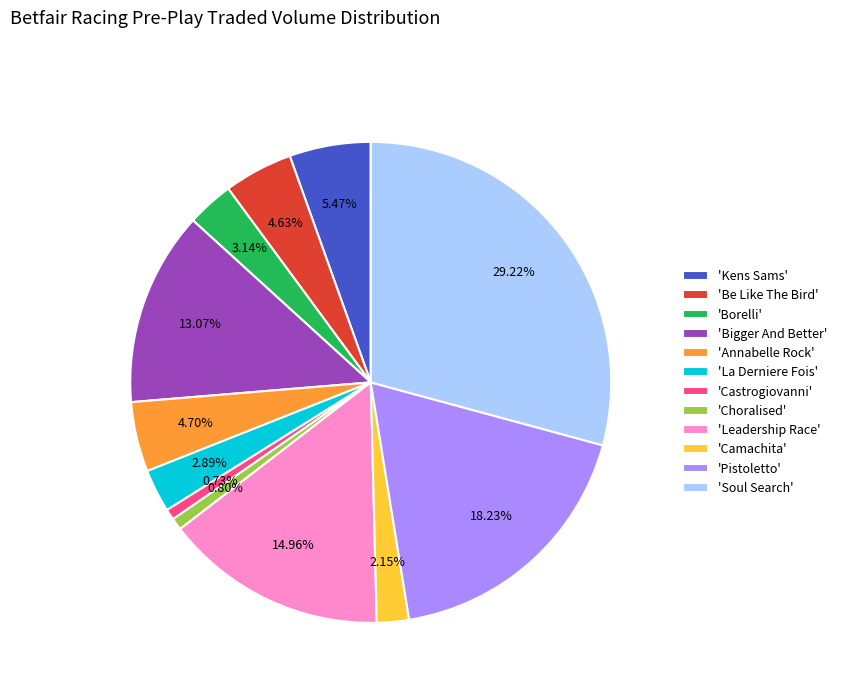

Which slice is the largest?

'Soul Search'